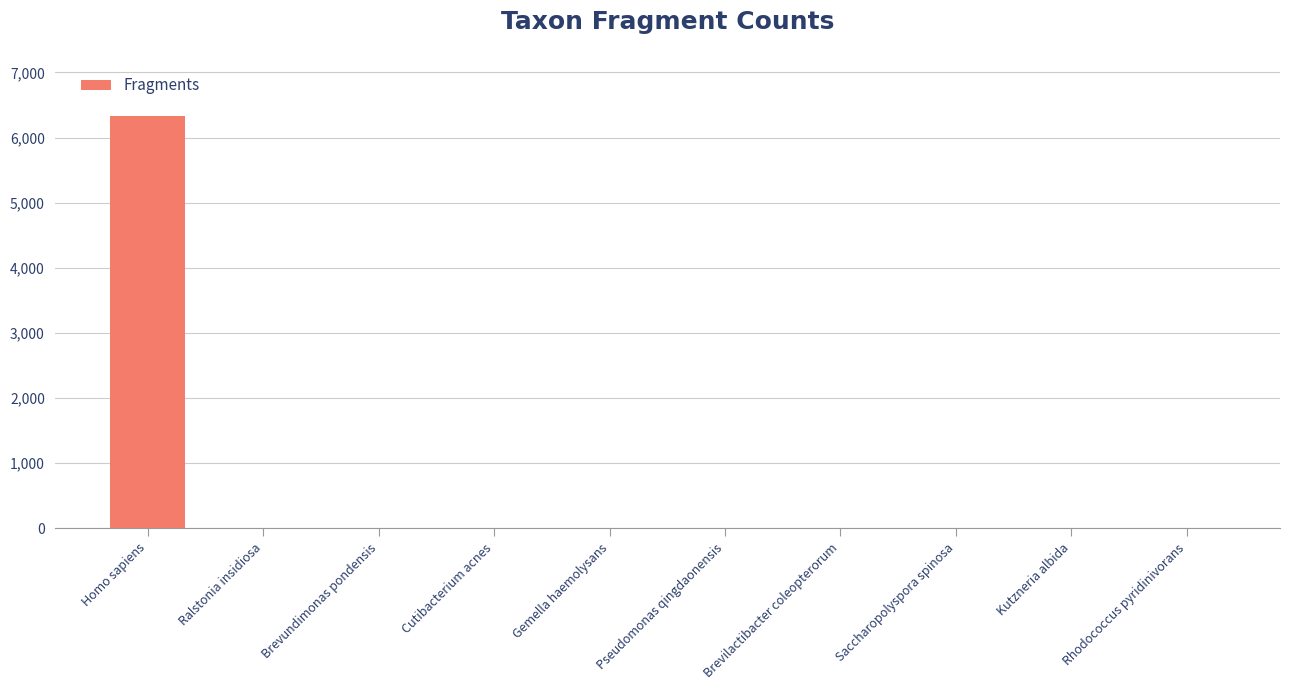

What is the approximate value at Homo sapiens?

6333